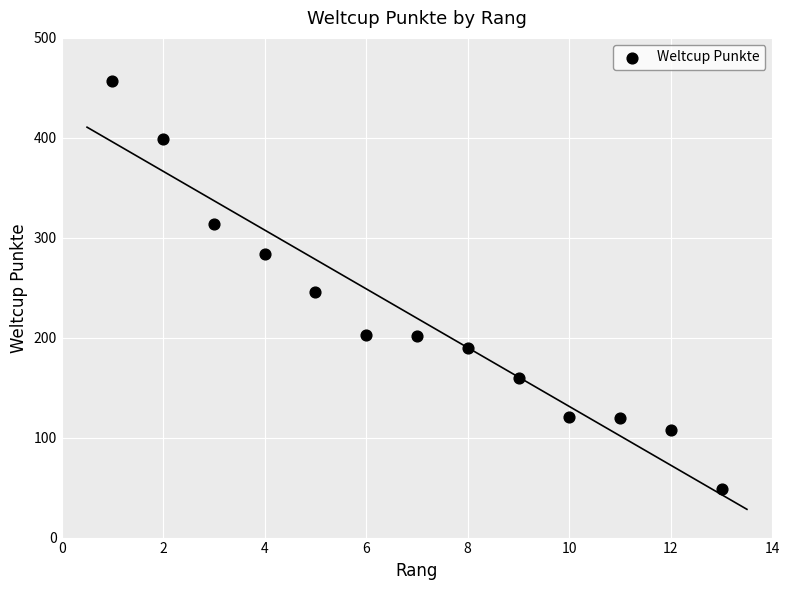

What Y value in the scatter plot is closest to 253?

246